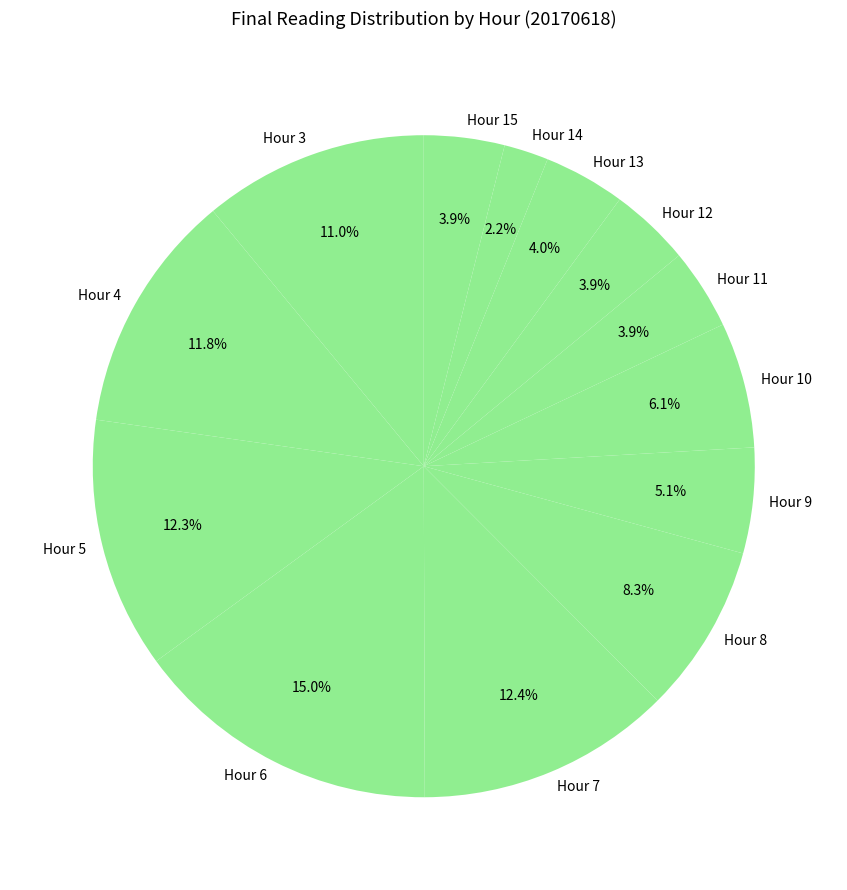

How many slices are in this pie chart?

13